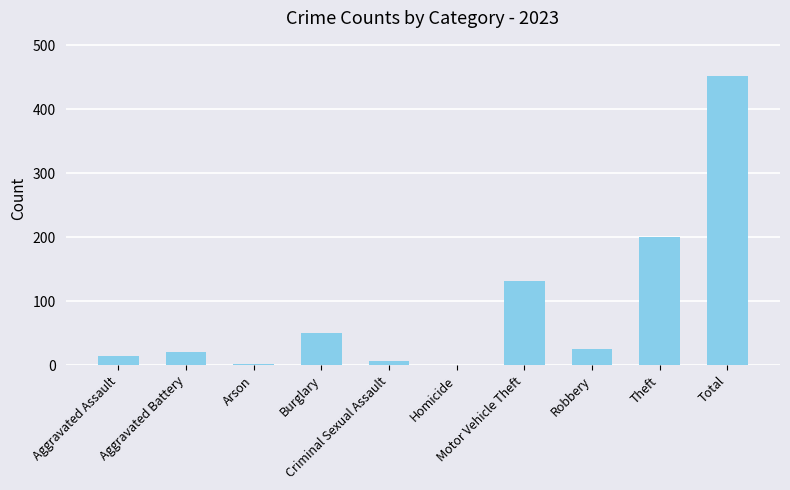

What is the greatest value displayed?

452